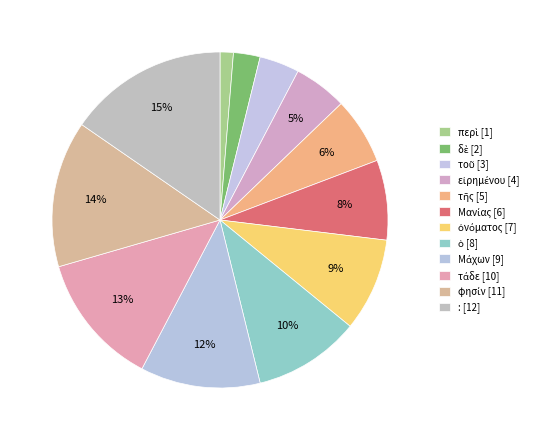

What is the largest slice in the pie chart?

: